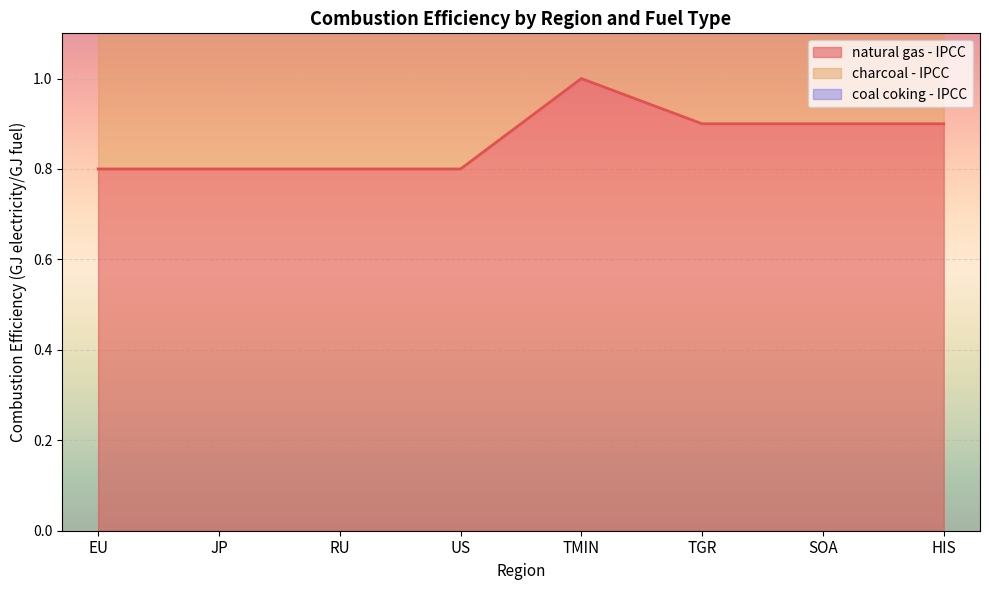

At which category is the sum across all series the highest?

TMIN